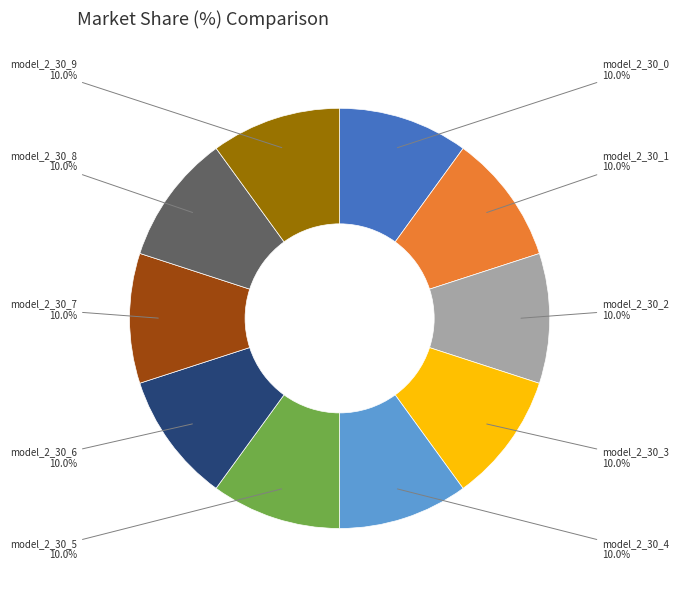

Is model_2_30_4 the majority of the pie?

No